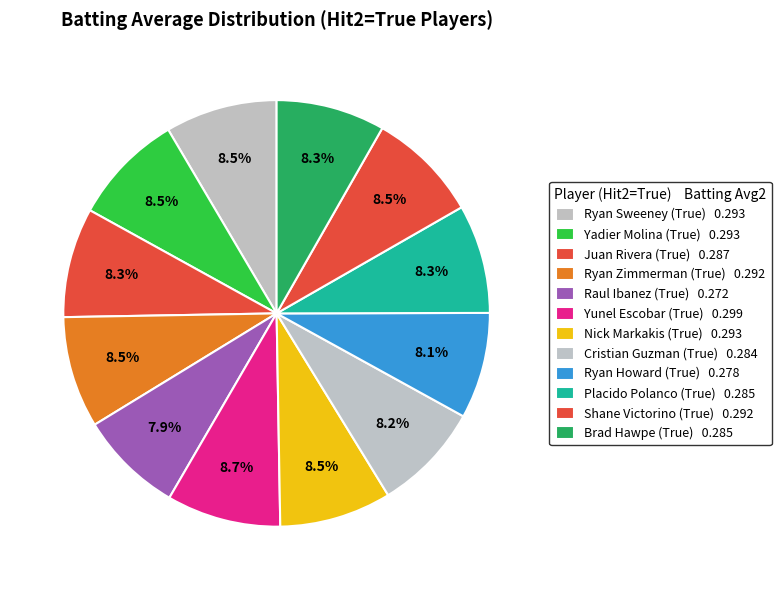

How many segments does this pie chart have?

12